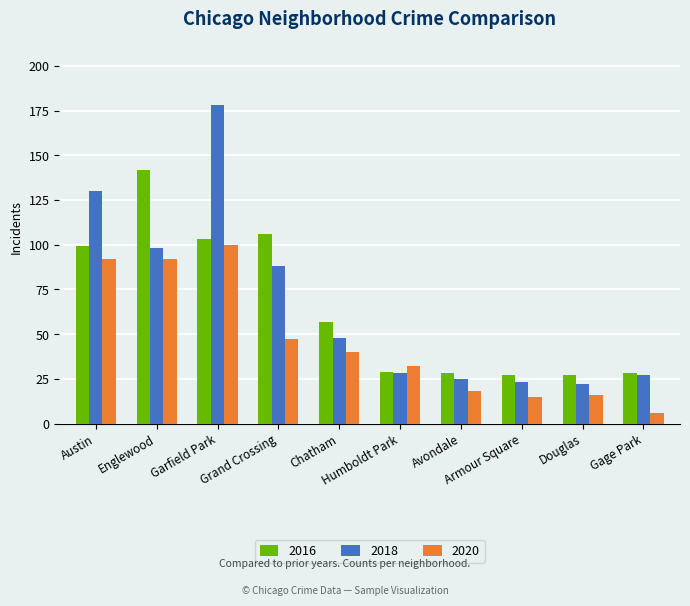

What is the label of the 2nd bar from the left?

Englewood